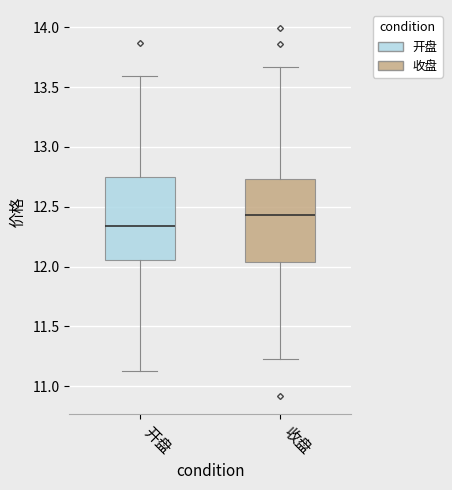

Where is the lower edge of the box for 收盘 on the y-axis? The values are not printed on the chart, so give them approximately, as read against the axis.

12.05